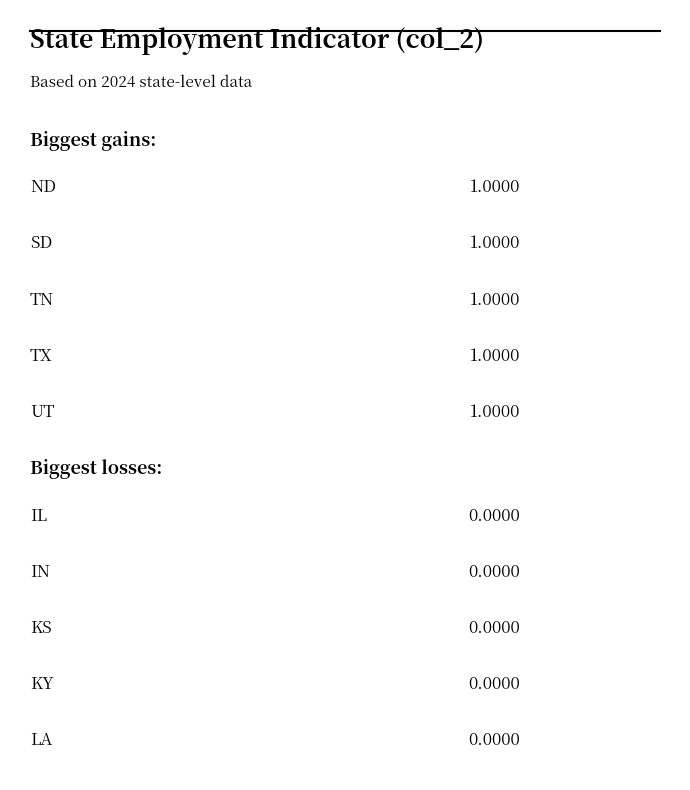

What is the ratio of the value at SD to the value at ND?

1.0